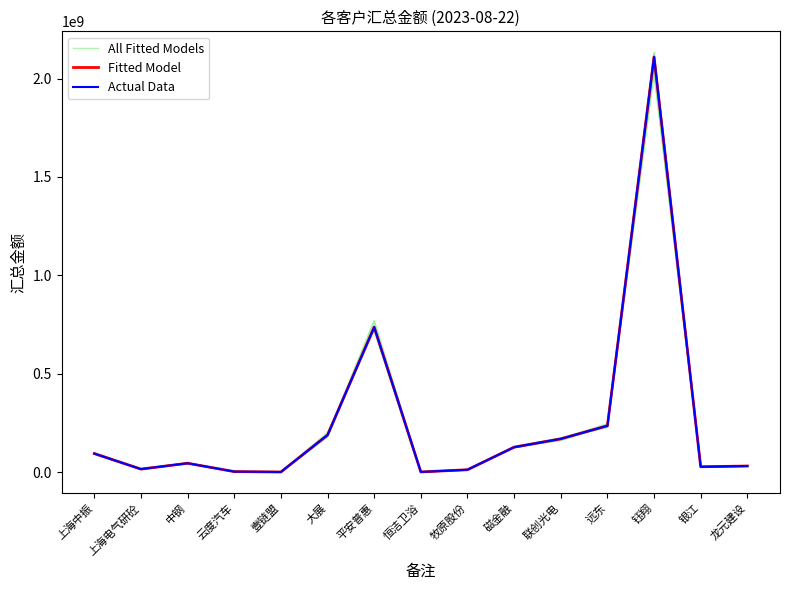

Read the Actual Data value at 牧原股份.

12826342.6